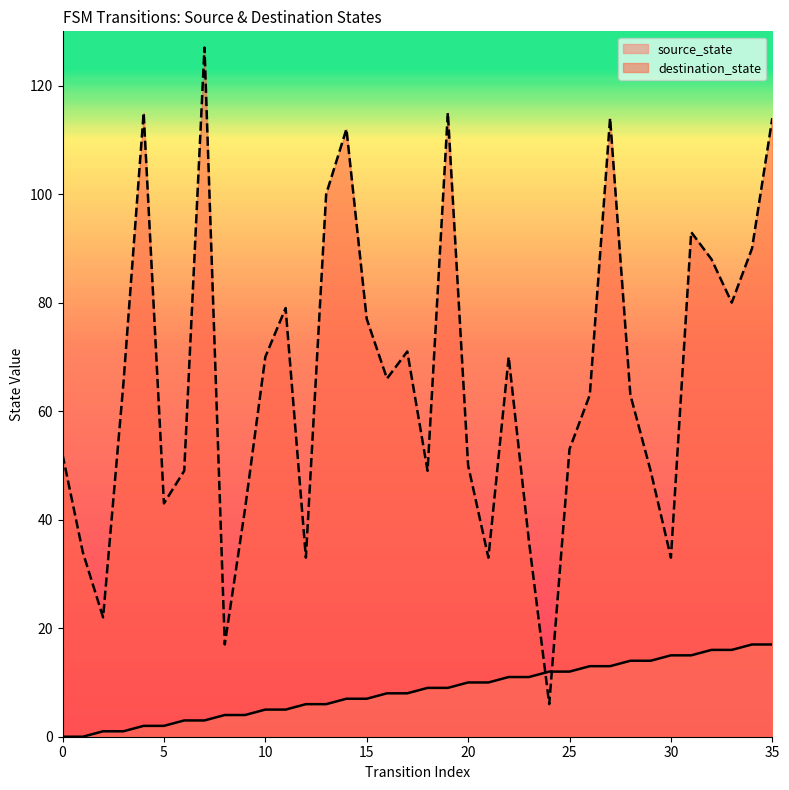

Rank the series at 12 from lowest to highest value.

source_state, destination_state